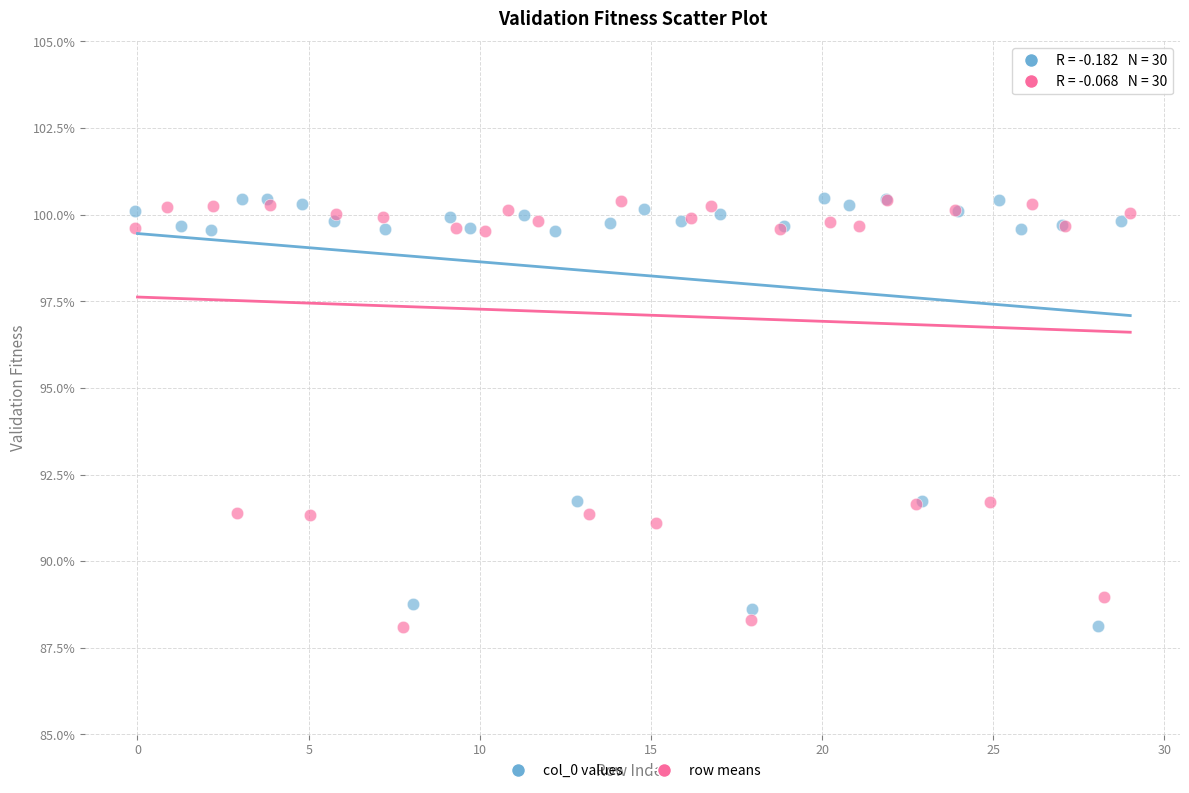

What are all the series names shown in the legend?

col_0 values, row means